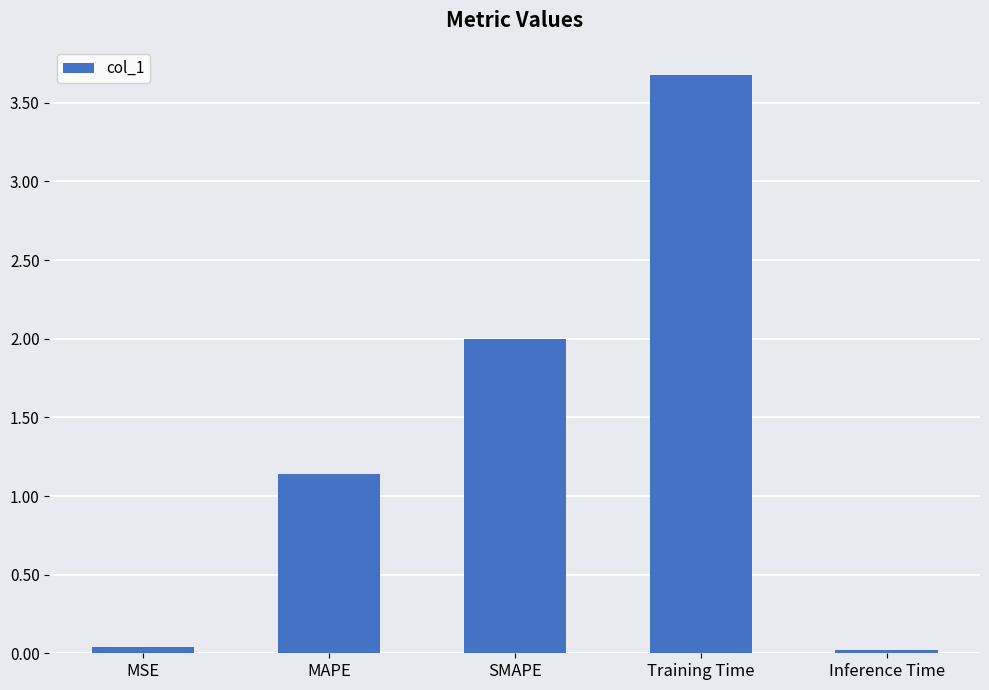

What is the greatest value displayed?

3.7